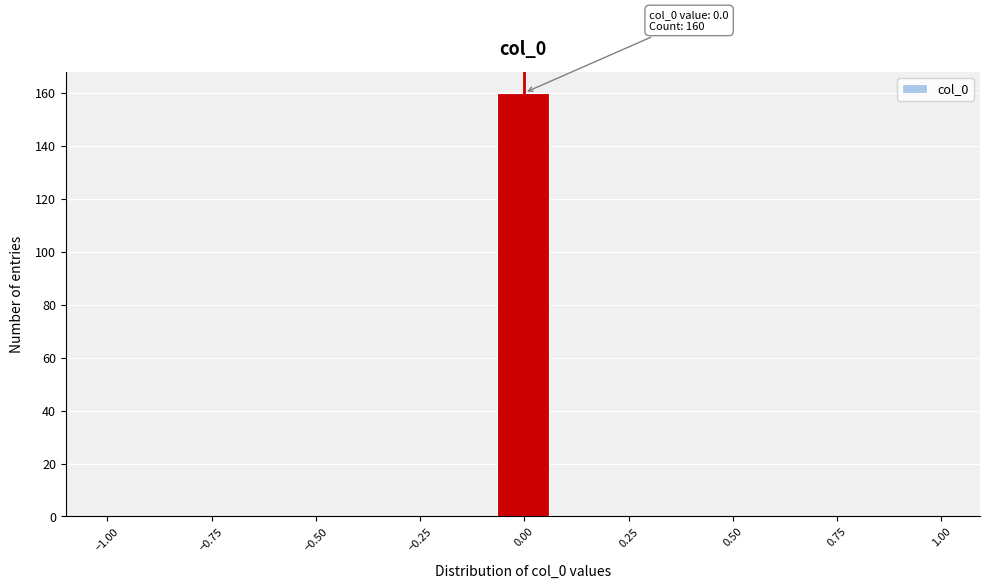

Read against the x-axis, roughly where is the centre of the tallest bar?

0.00